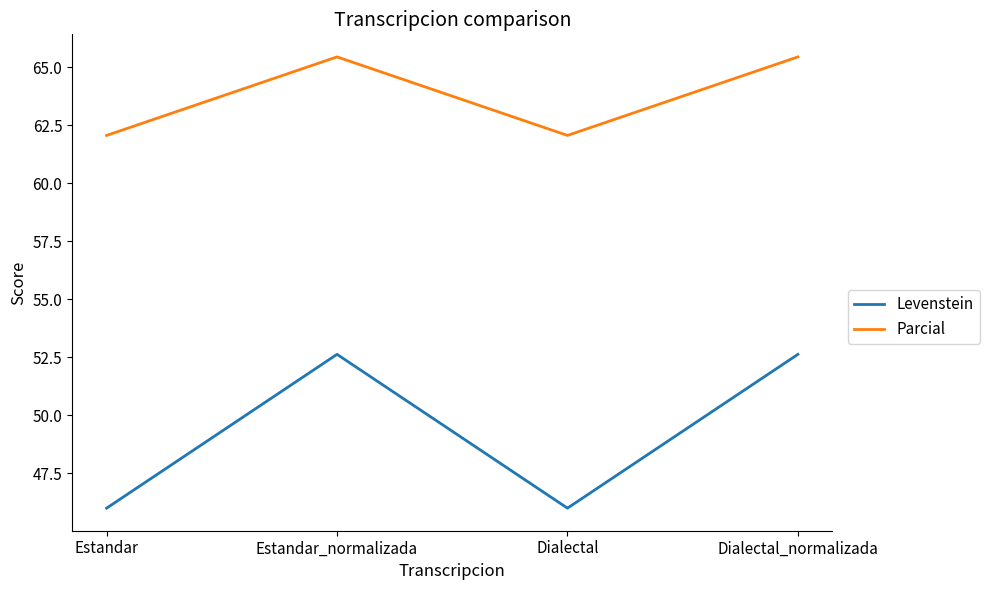

What is the lowest value of the Parcial series?

62.1